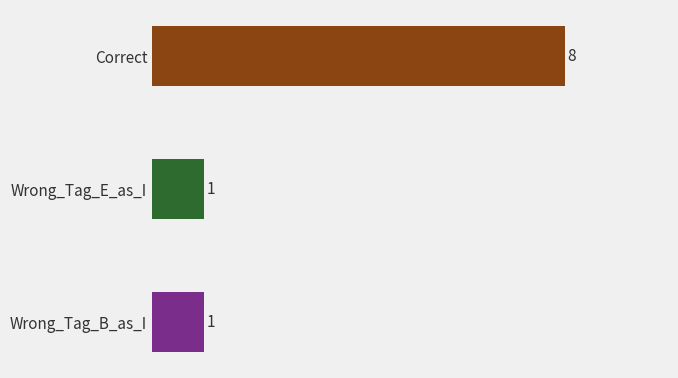

What is the ratio of the value at Wrong_Tag_B_as_I to the value at Wrong_Tag_E_as_I?

1.0